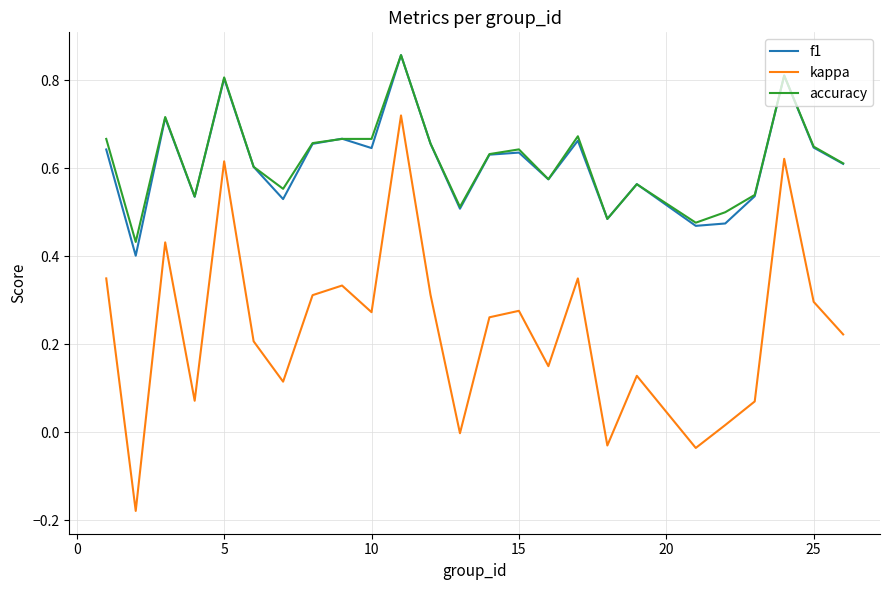

Which series has the widest spread of values?

kappa